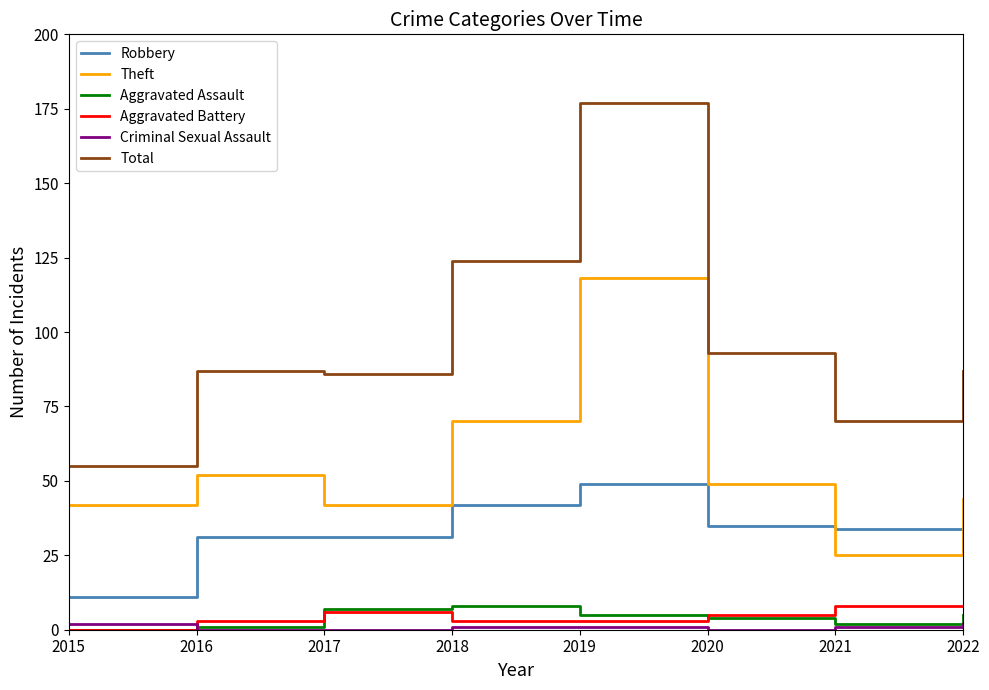

True or false: Robbery has more than 2 points higher than both neighbors.

False